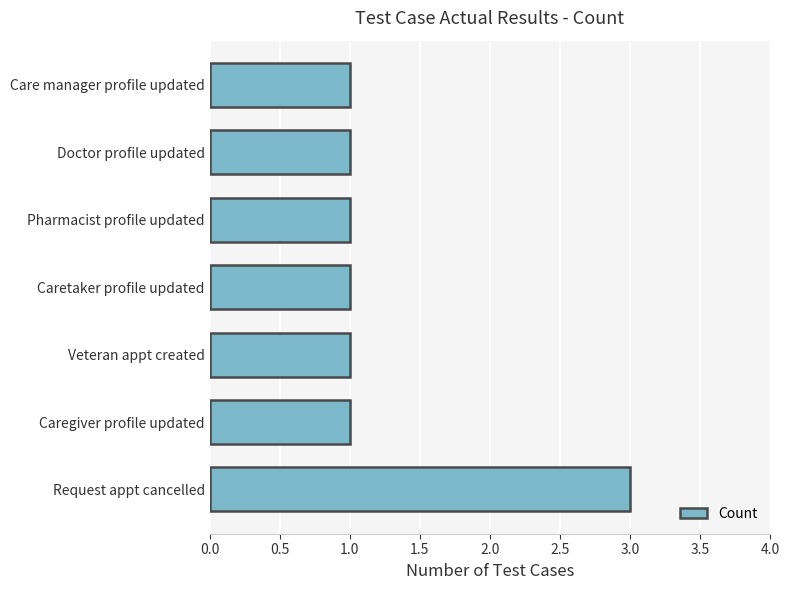

Reading bottom to top, transcribe all the data shown in this chart.

3	1	1	1	1	1	1